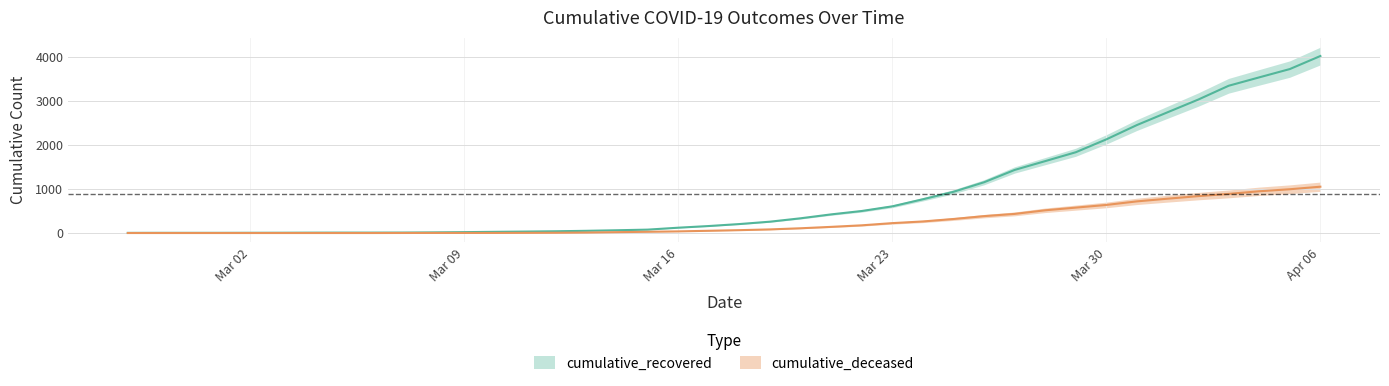

Between 2020-03-04 and 2020-03-12, which is larger?

2020-03-12